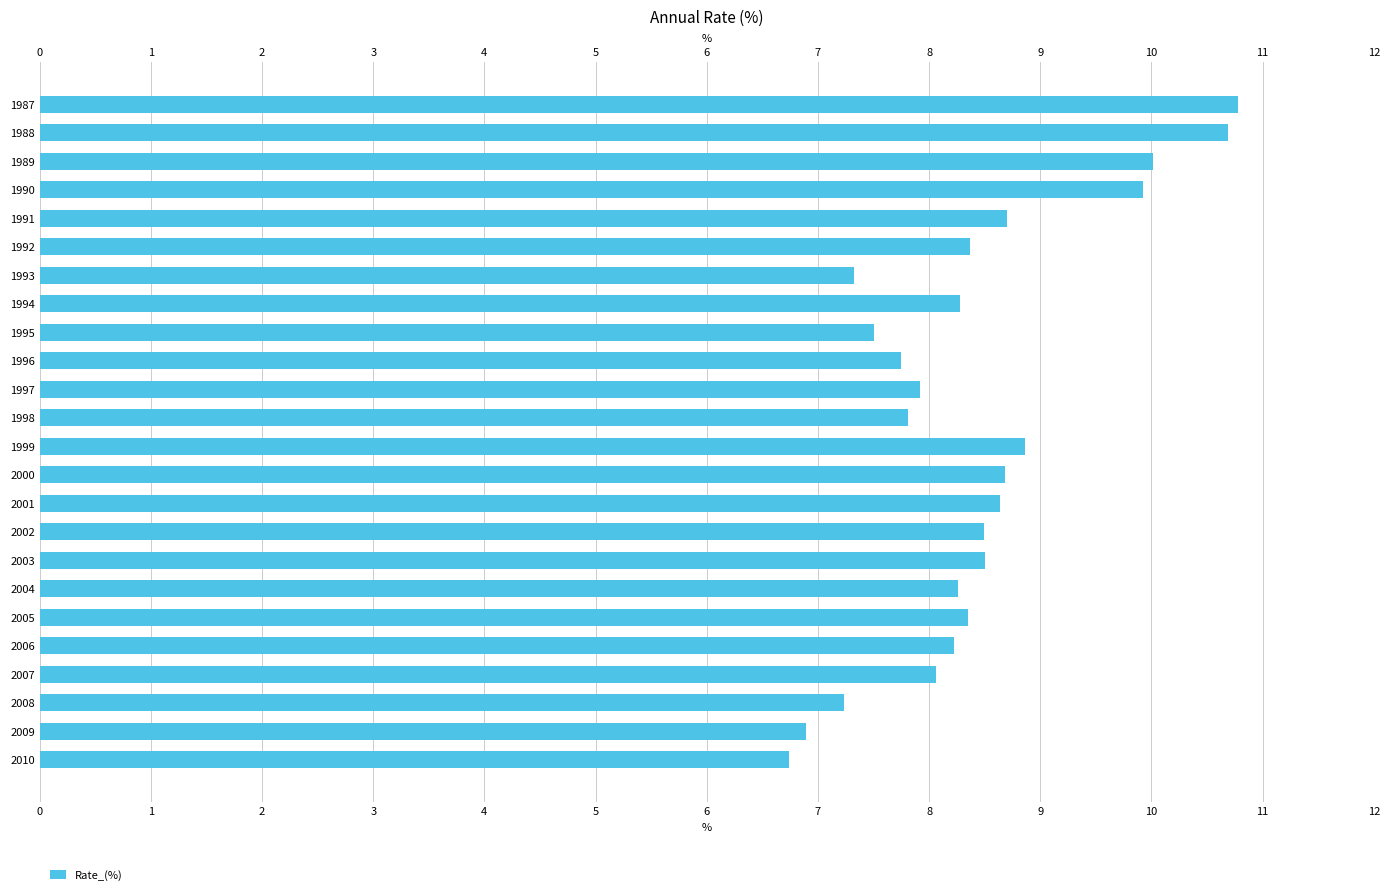

Reading right to left, list all the values displayed in this chart.

6.7	6.9	7.2	8.1	8.2	8.3	8.3	8.5	8.5	8.6	8.7	8.9	7.8	7.9	7.8	7.5	8.3	7.3	8.4	8.7	9.9	10.0	10.7	10.8